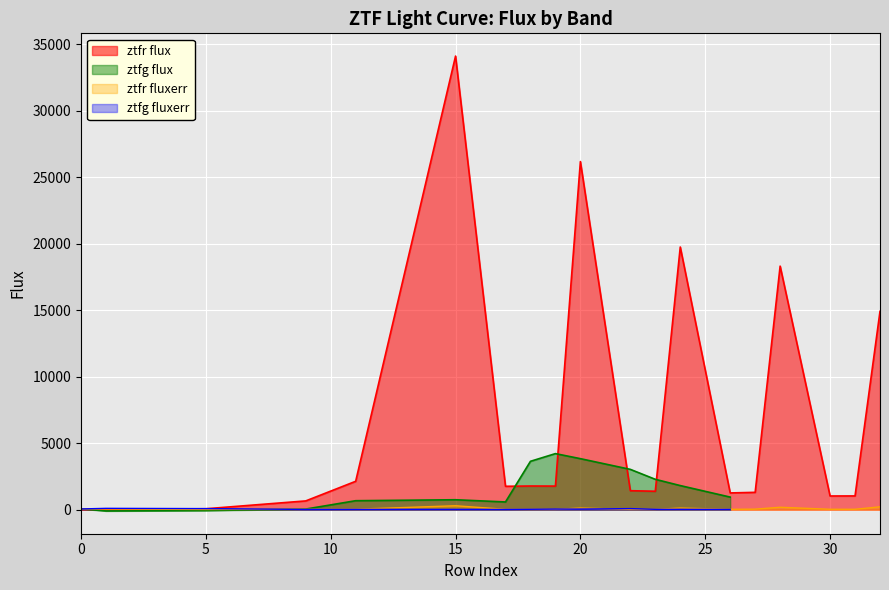

In ztfr_err, how many points are higher than both neighbors (excluding endpoints)?

4